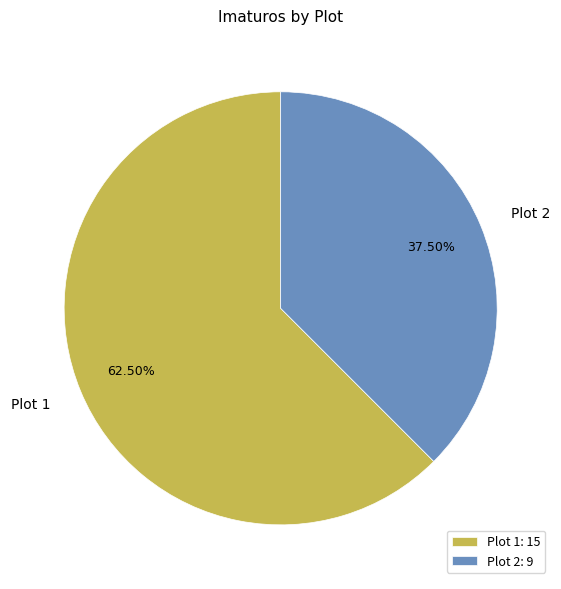

To the nearest percent, what is the average slice percentage?

50%